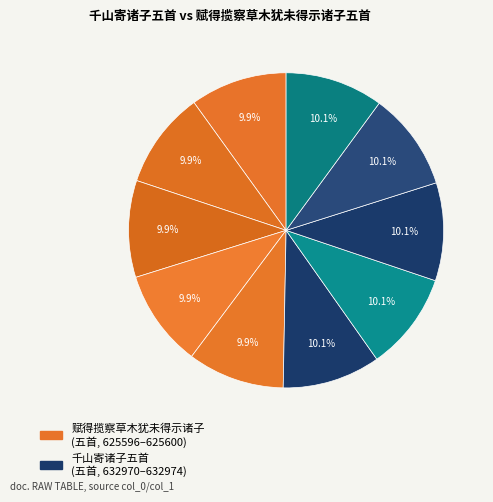

Which slice is the smallest?

赋得揽察草木犹未得示诸子五首 其一